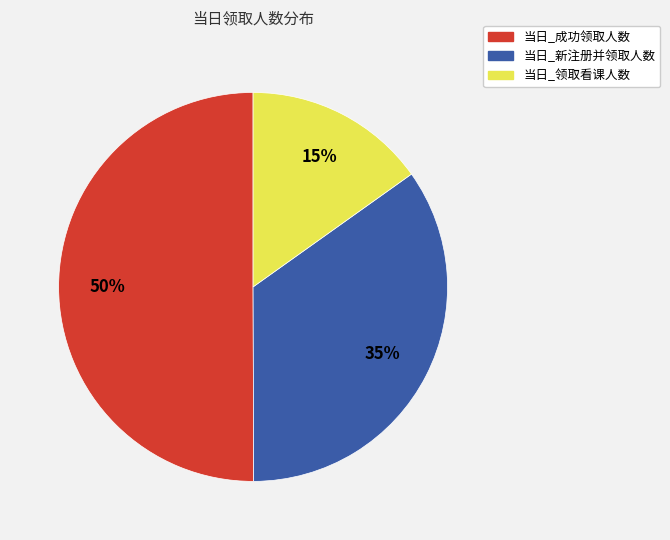

Rank the categories by value from highest to lowest.

当日_成功领取人数, 当日_新注册并领取人数, 当日_领取看课人数